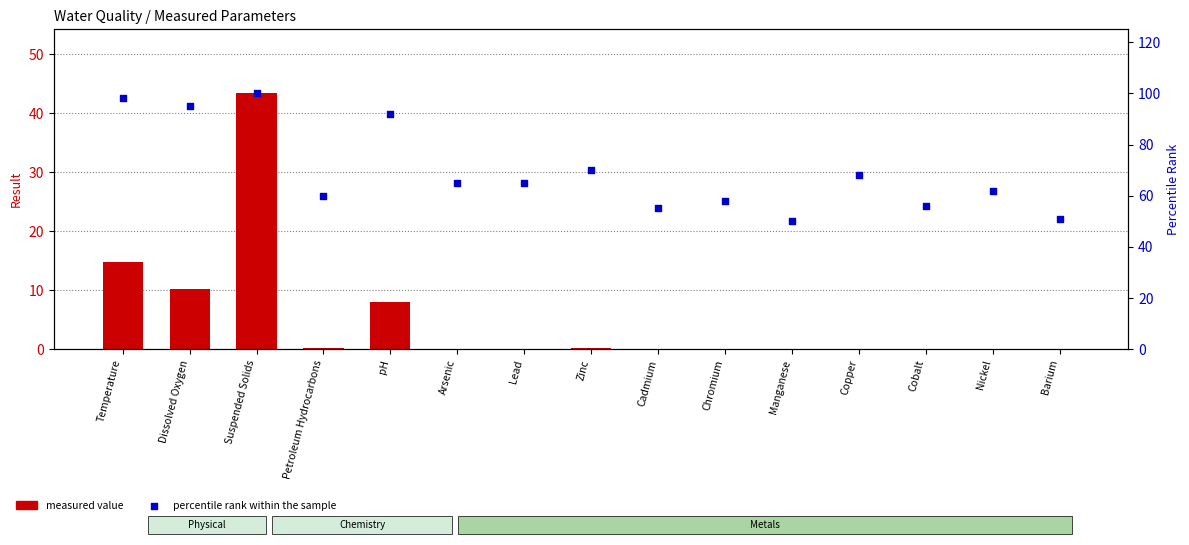

Which series has the widest spread of Y values?

percentile rank within the sample